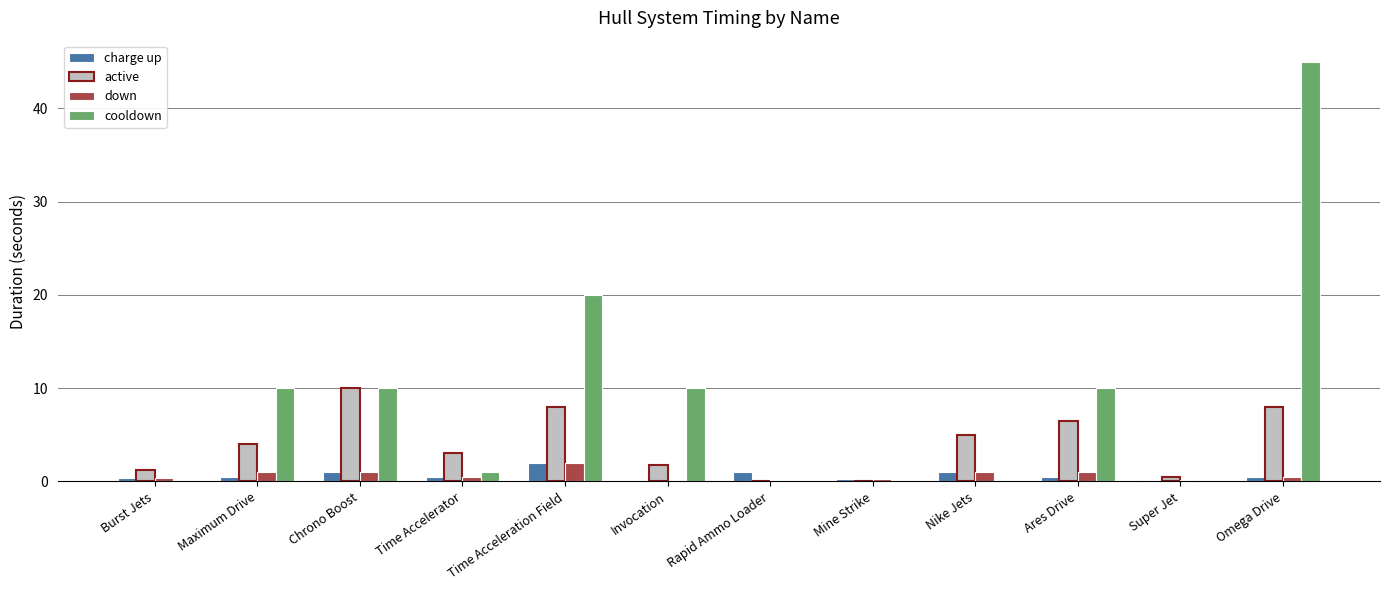

Which series has the largest total across all categories?

cooldown